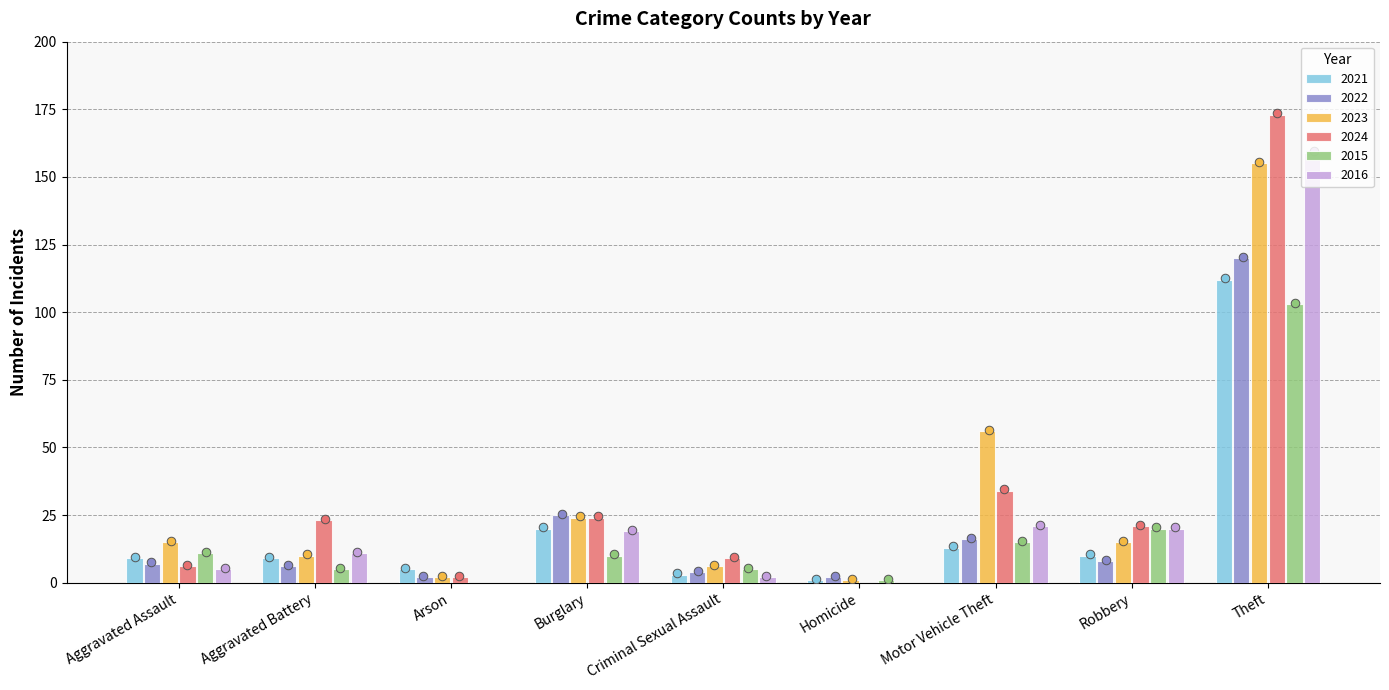

Which series contains the highest Y value?

2024